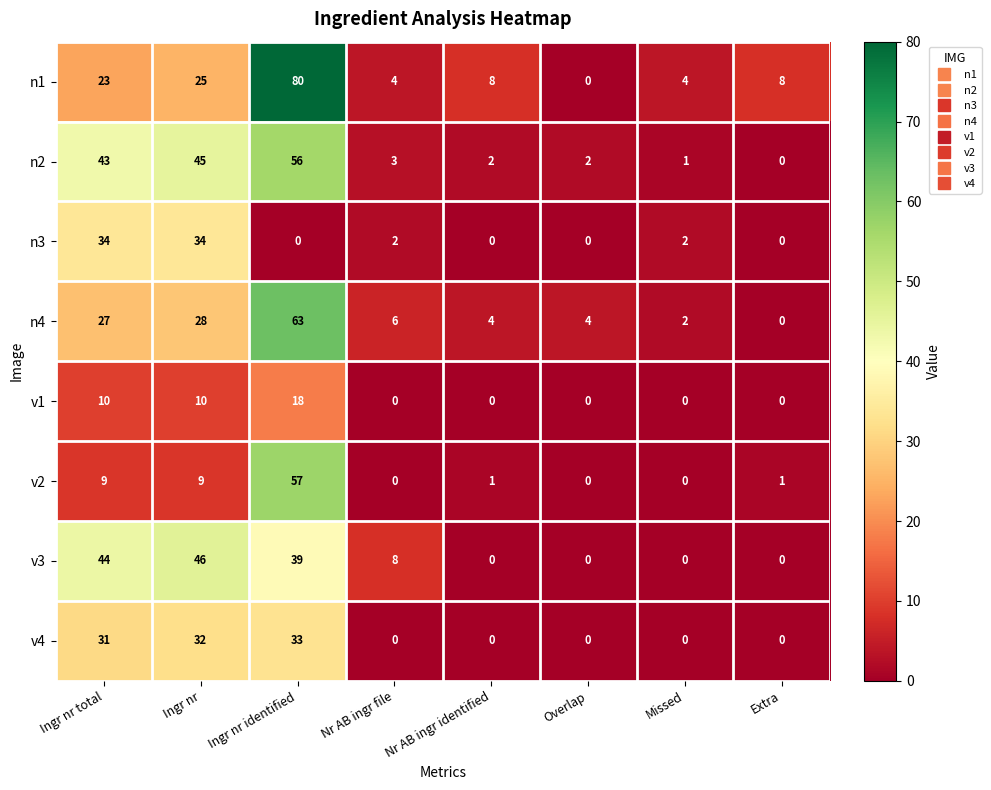

How many data points does each series have?

8